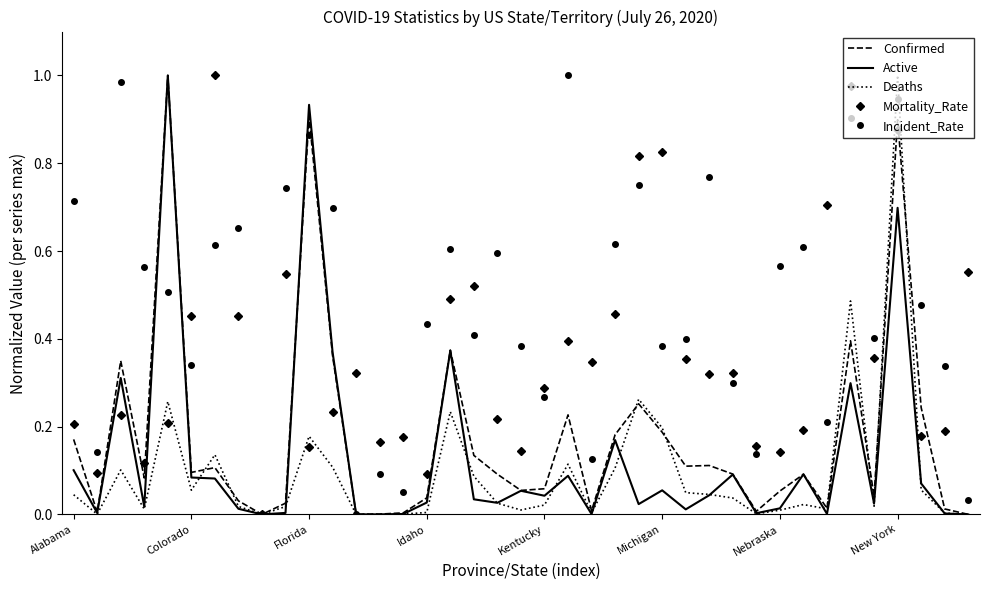

Which category has the highest value in the Deaths series?

New York